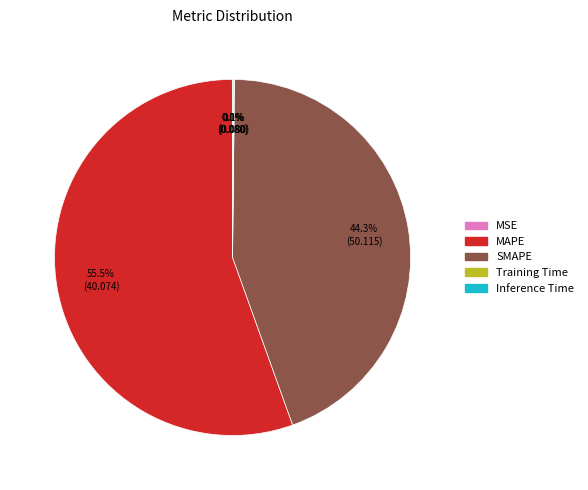

Is MAPE the majority of the pie?

Yes